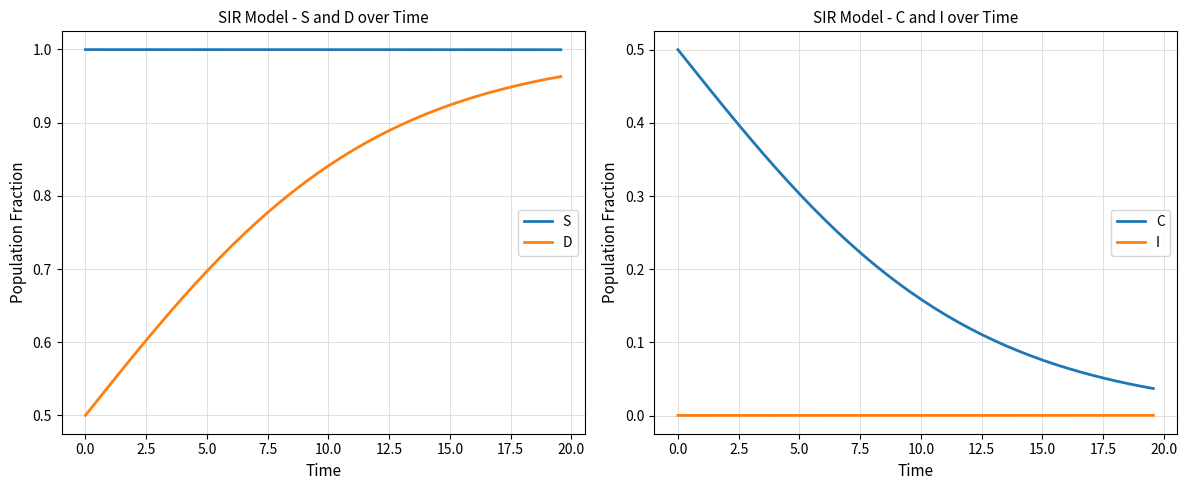

What are all the series names shown in the legend?

S, D, C, I